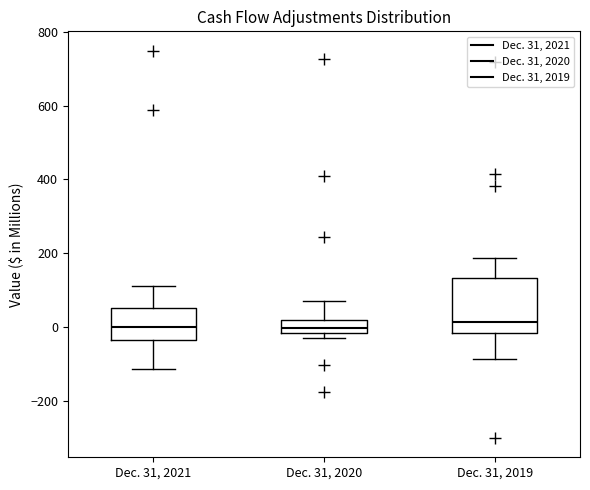

Reading left to right, transcribe this box plot: for each box, give where its median line is, the range the box spans, and where its two whiskers end, as read against the y-axis. The values are not printed on the chart, so give them approximately, as read against the axis.

Dec. 31, 2021: median 0, box -40 to 60, whiskers -120 to 120
Dec. 31, 2020: median 0, box -20 to 20, whiskers -20 (just below the box's lower edge) to 80
Dec. 31, 2019: median 20, box -20 to 140, whiskers -80 to 180